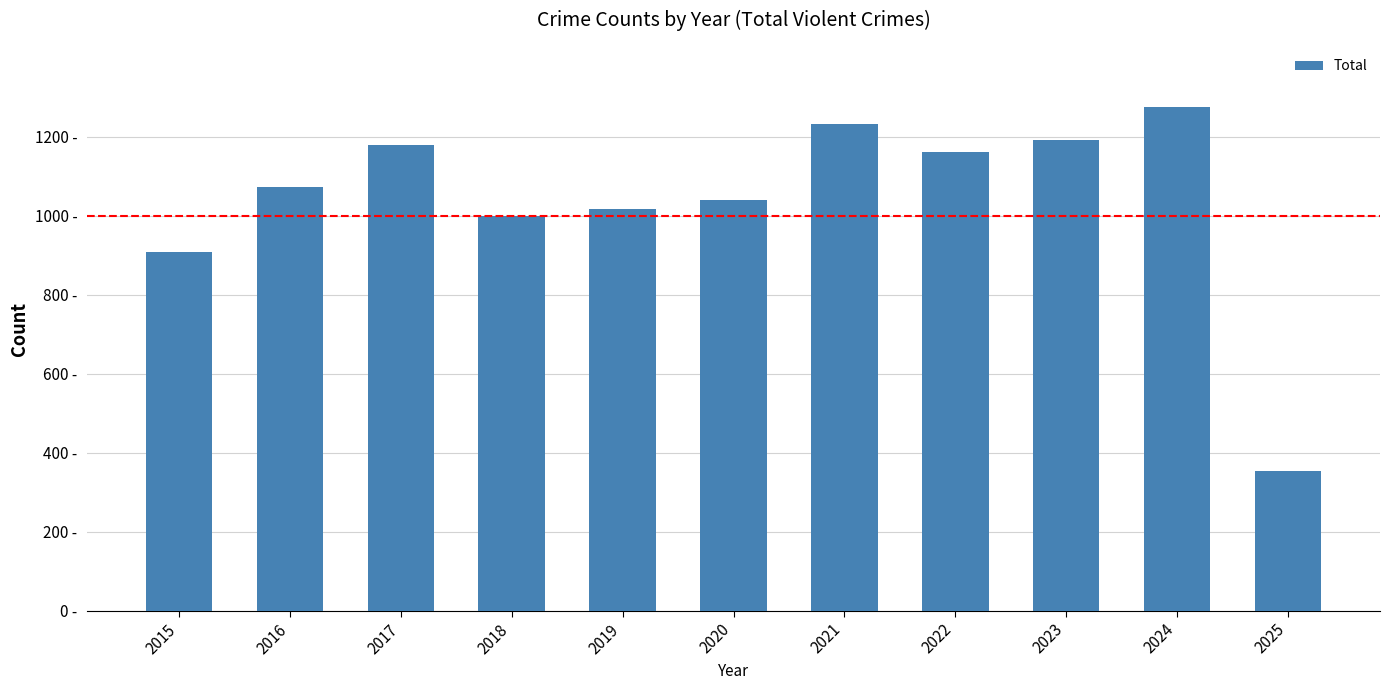

Rank the categories by value from lowest to highest.

2025, 2015, 2018, 2019, 2020, 2016, 2022, 2017, 2023, 2021, 2024